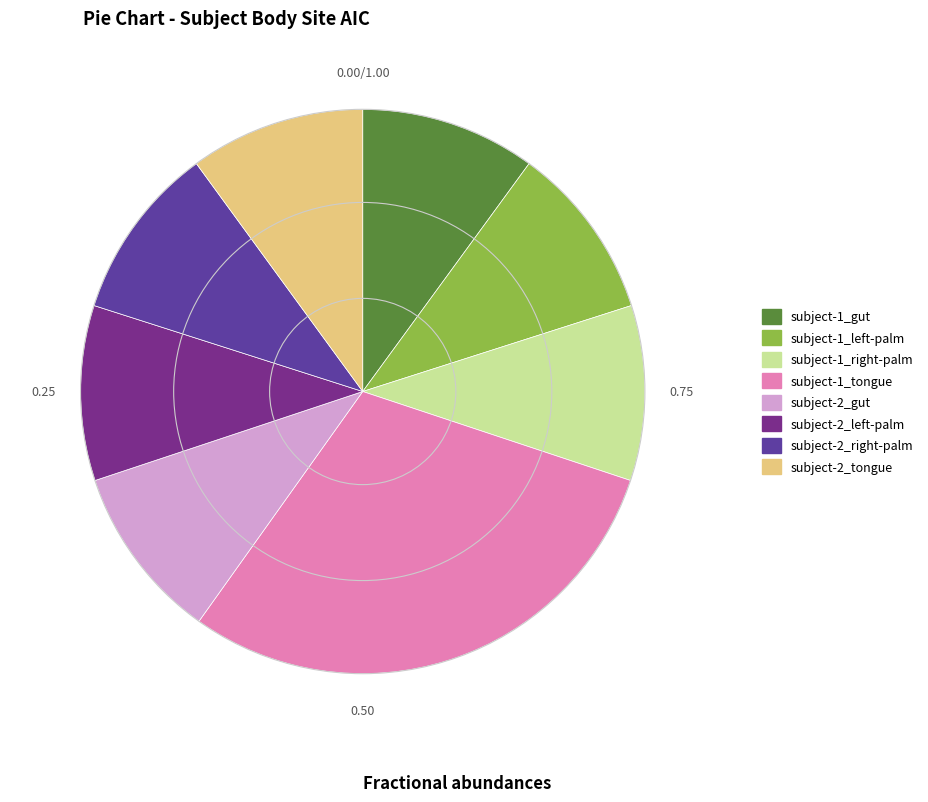

True or false: subject-1_right-palm accounts for 10% of the total.

True